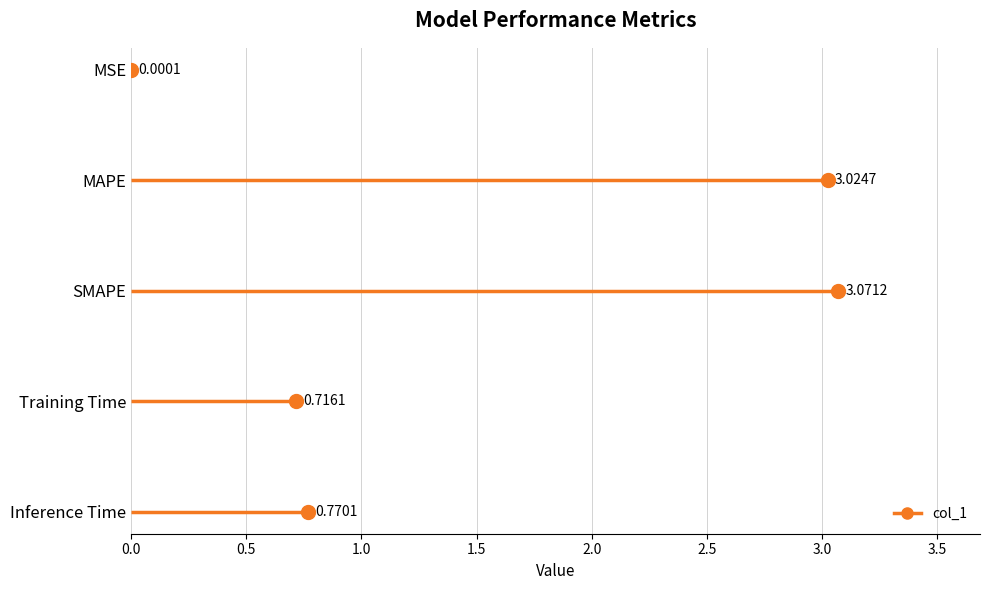

What is the greatest value displayed?

3.1